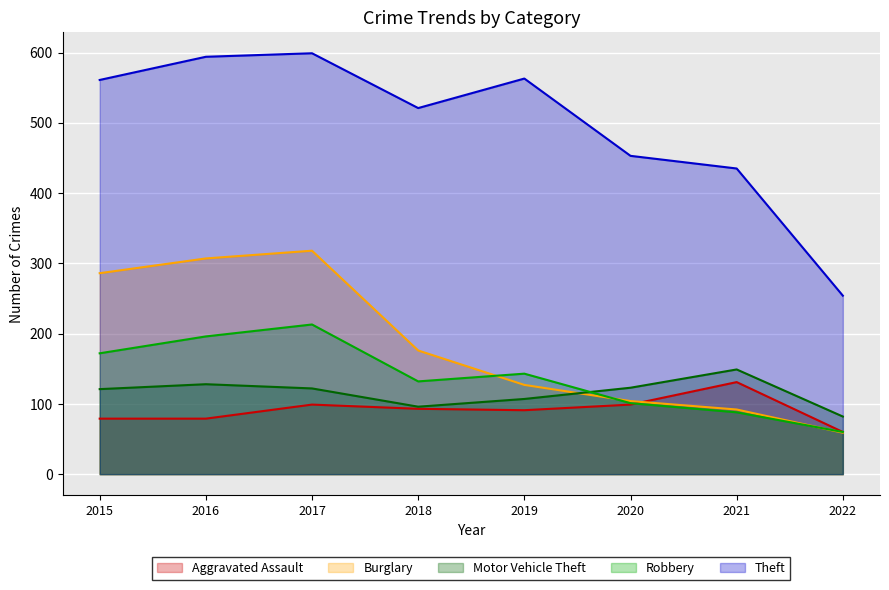

What is the total value across all series at 2019?

1031